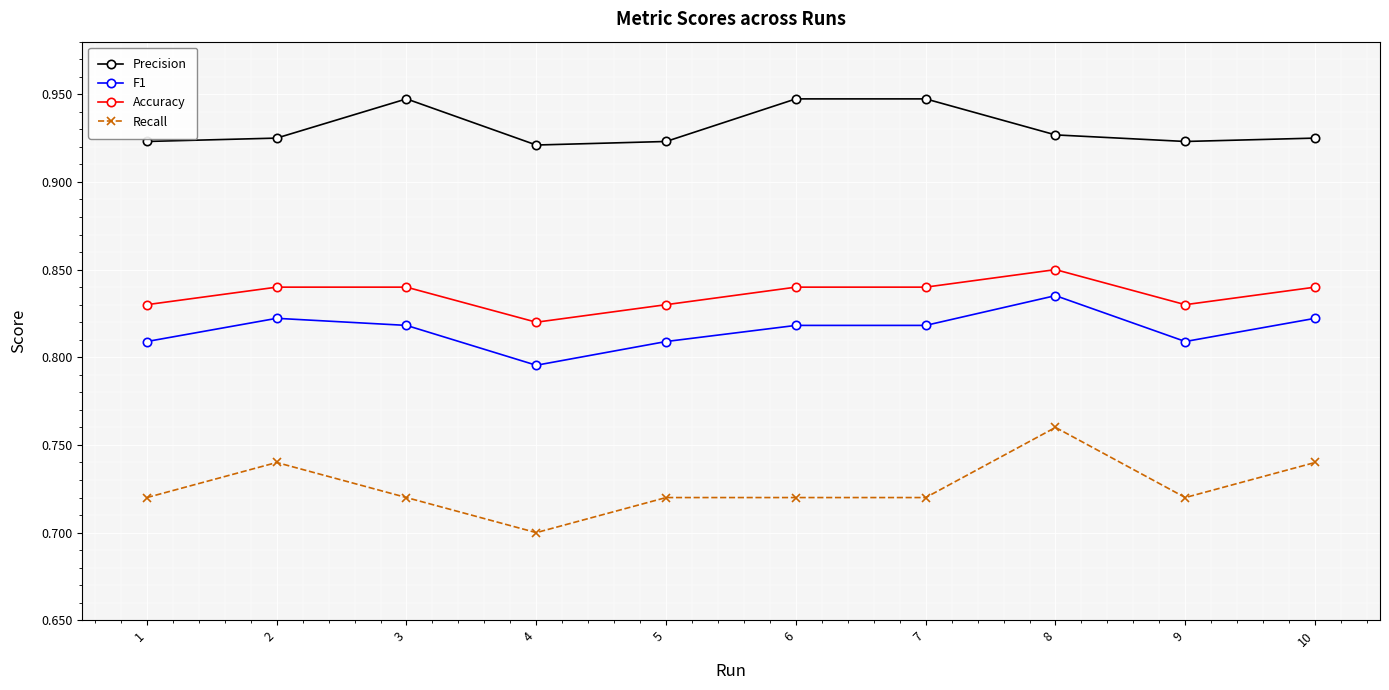

What is the sum of the Accuracy values at 9 and 7?

1.7